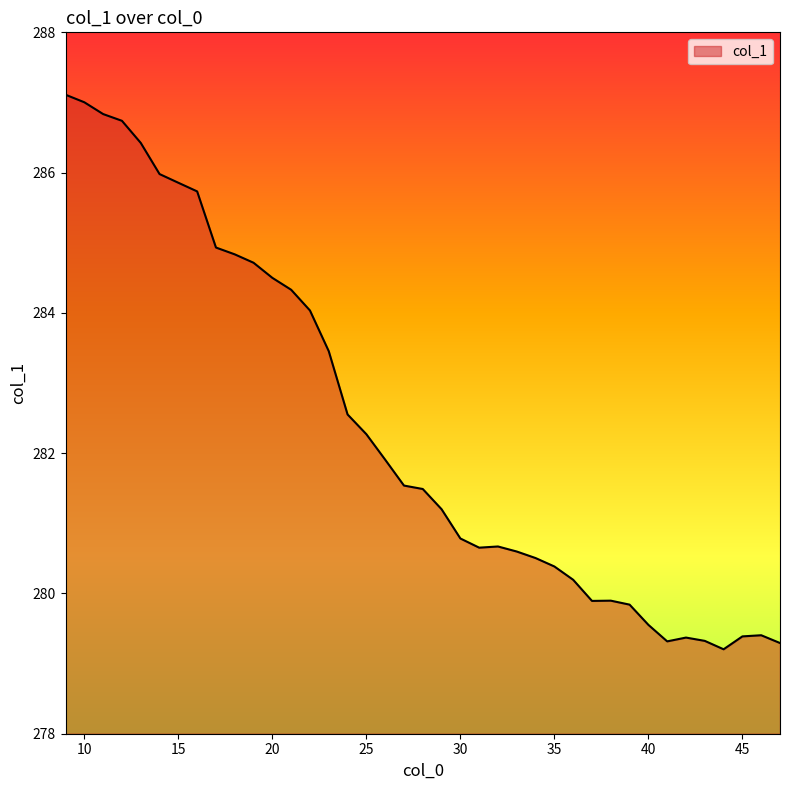

What is the minimum value shown in the chart?

279.2